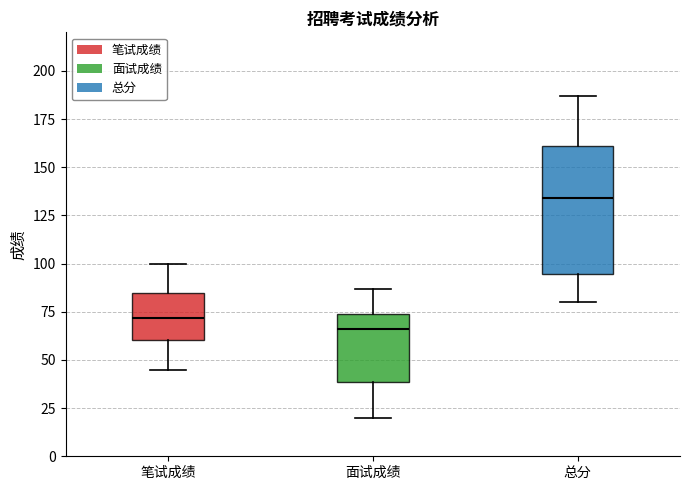

Reading left to right, read every box against the y-axis: the position of its median line, the range the box covers, and the ends of its whiskers. The values are not printed on the chart, so give them approximately, as read against the axis.

笔试成绩: median 70, box 60 to 85, whiskers 45 to 100
面试成绩: median 65, box 40 to 75, whiskers 20 to 85
总分: median 135, box 95 to 160, whiskers 80 to 185